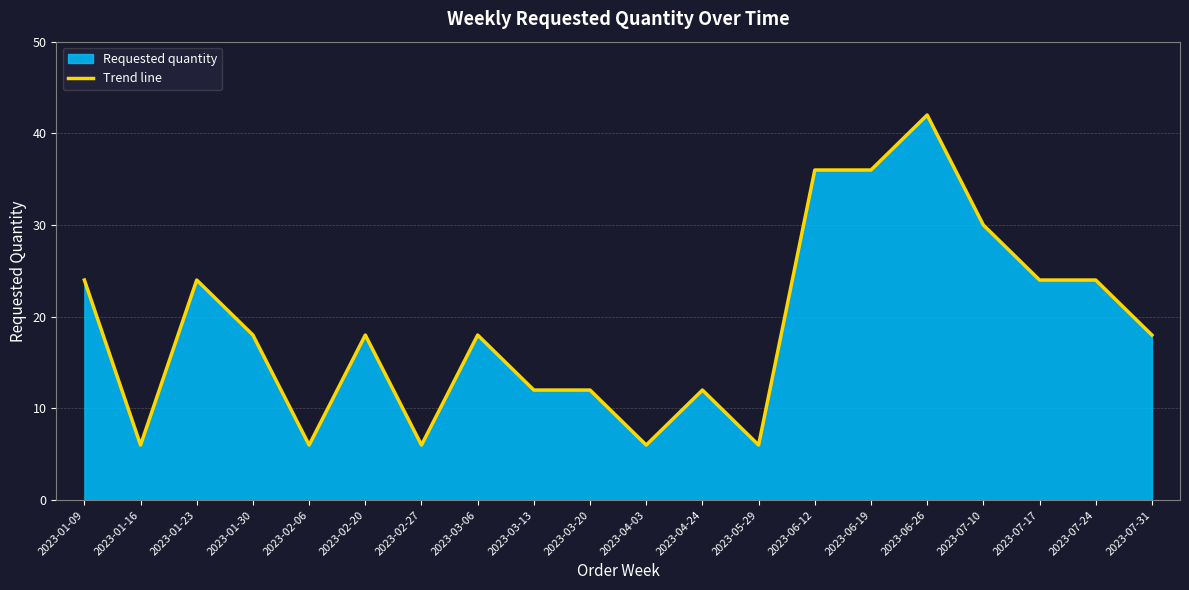

How many values are between 12 and 24?

11